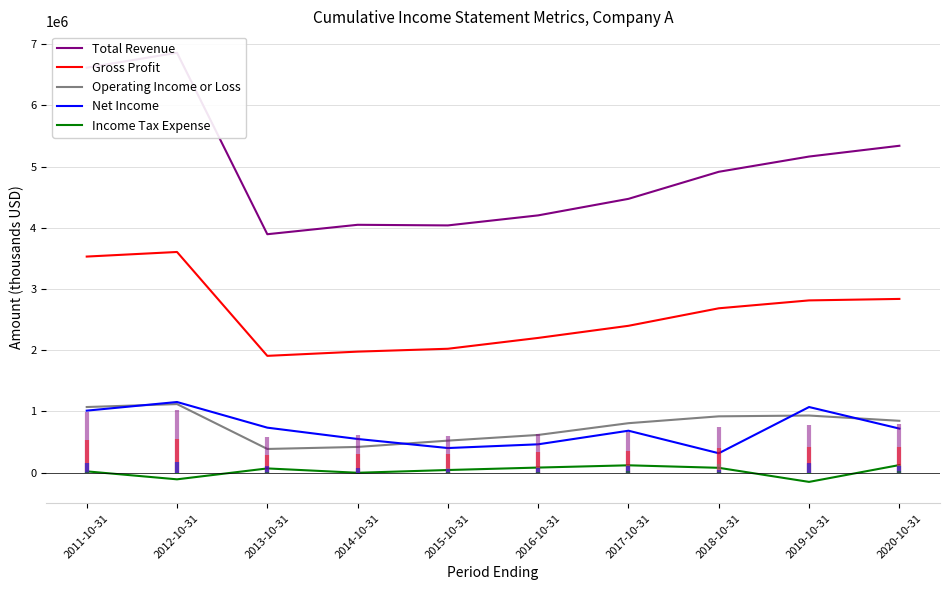

At which category does Net Income reach its first local peak?

2012-10-31